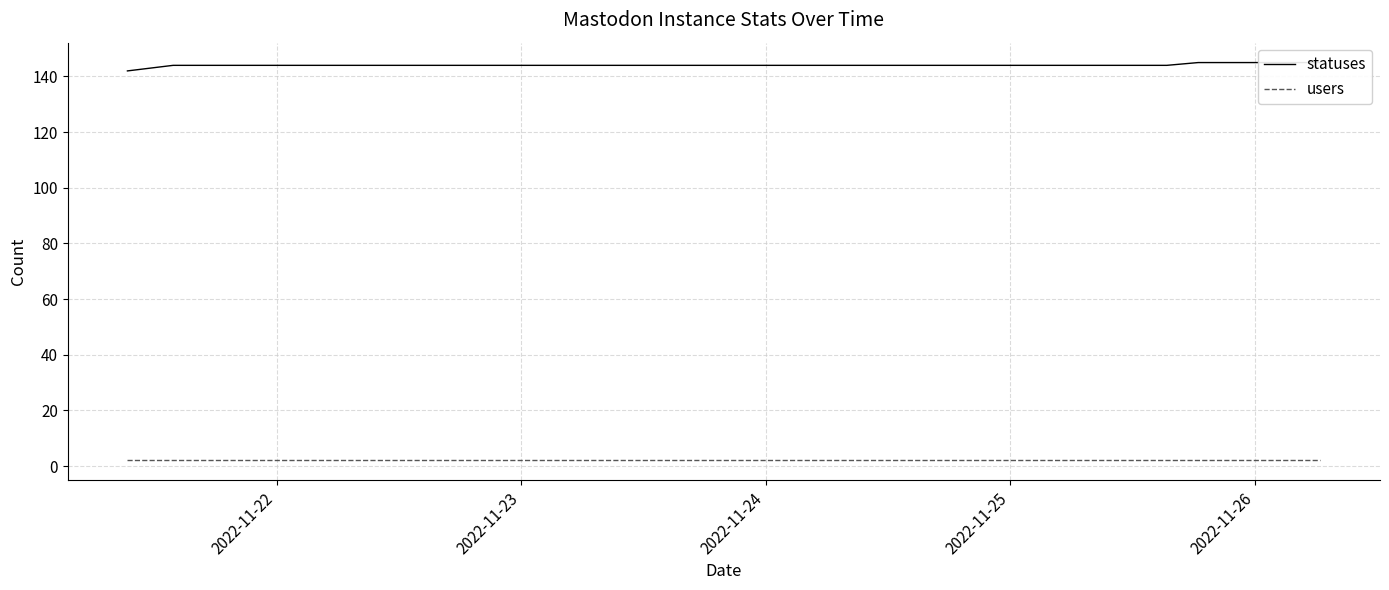

How many data points does each series have?

40